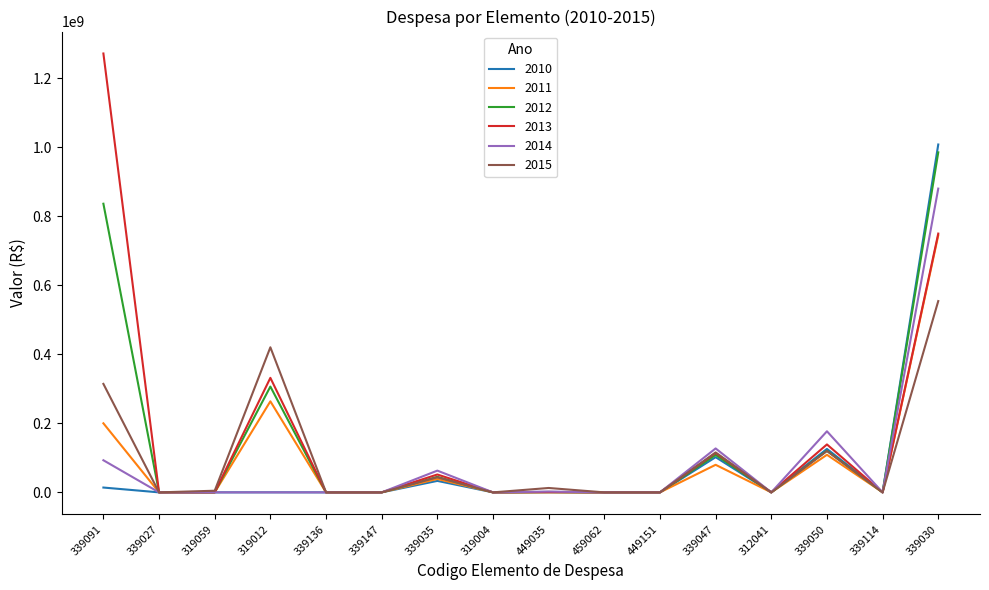

After their last crossing, which series has the higher values: 2014 or 2015?

2014